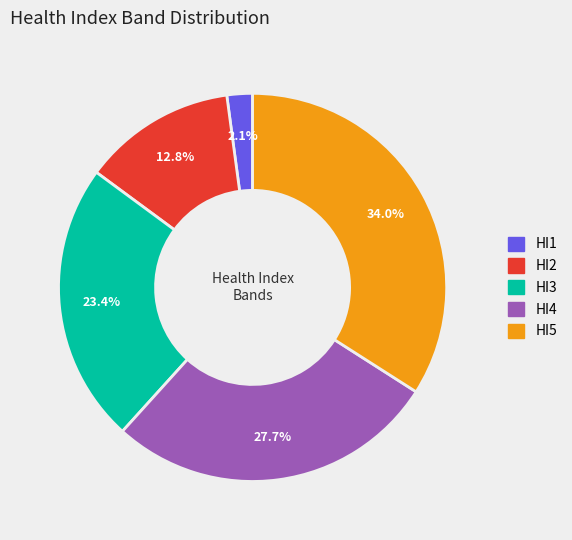

Count the number of slices in the pie.

5